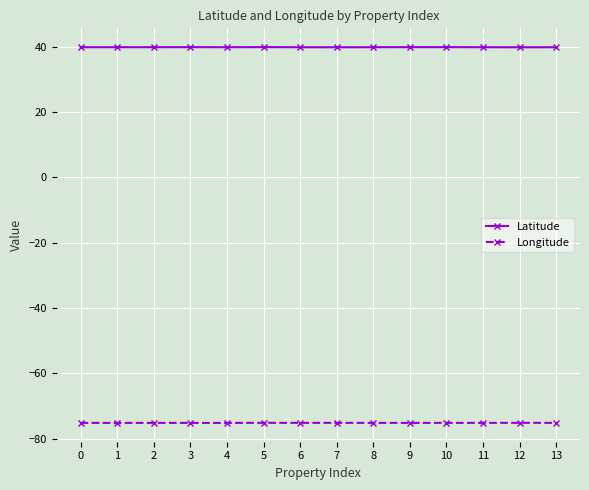

What is the average value of the Latitude series?

39.8